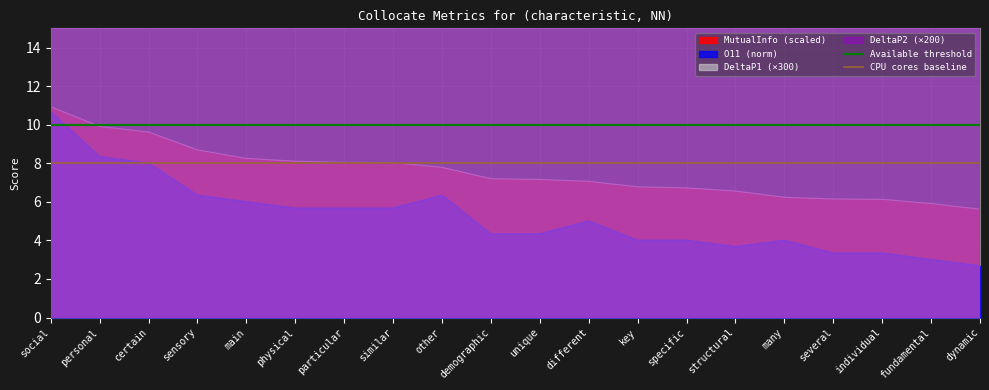

What is the approximate value of CPU cores baseline at personal?

8